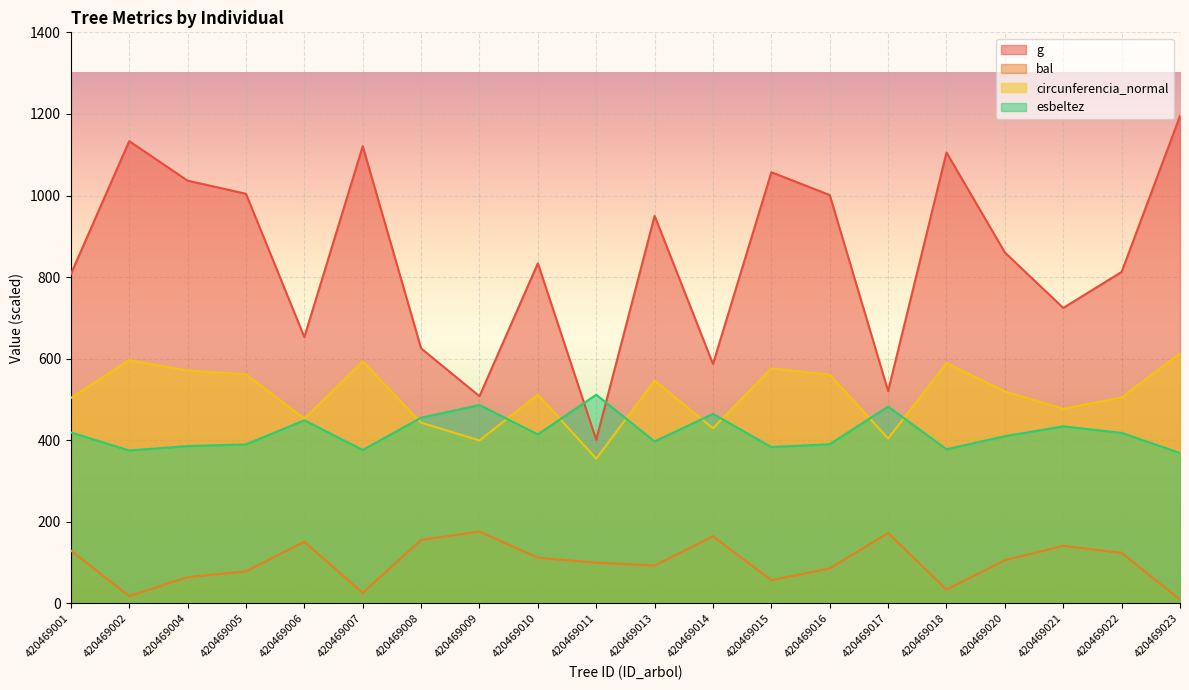

Rank the categories by g value from highest to lowest.

420469023, 420469002, 420469007, 420469018, 420469015, 420469004, 420469005, 420469016, 420469013, 420469020, 420469010, 420469022, 420469001, 420469021, 420469006, 420469008, 420469014, 420469017, 420469009, 420469011